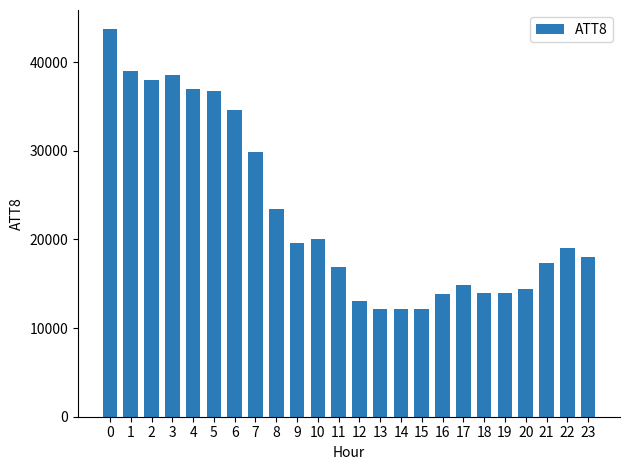

Reading left to right, list all the values displayed in this chart.

43700	39000	38000	38500	37000	36700	34600	29900	23400	19600	20100	16900	13000	12200	12200	12200	13800	14900	14000	14000	14400	17300	19000	18000